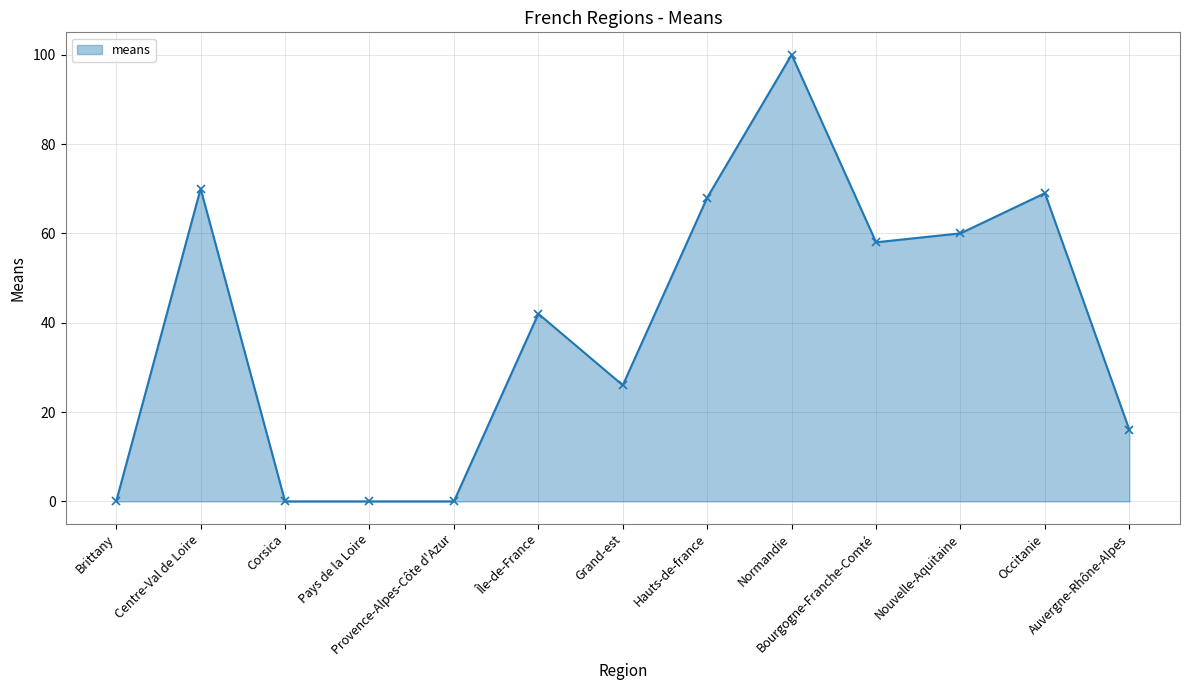

What is the change in value from Corsica to Hauts-de-france?

+68